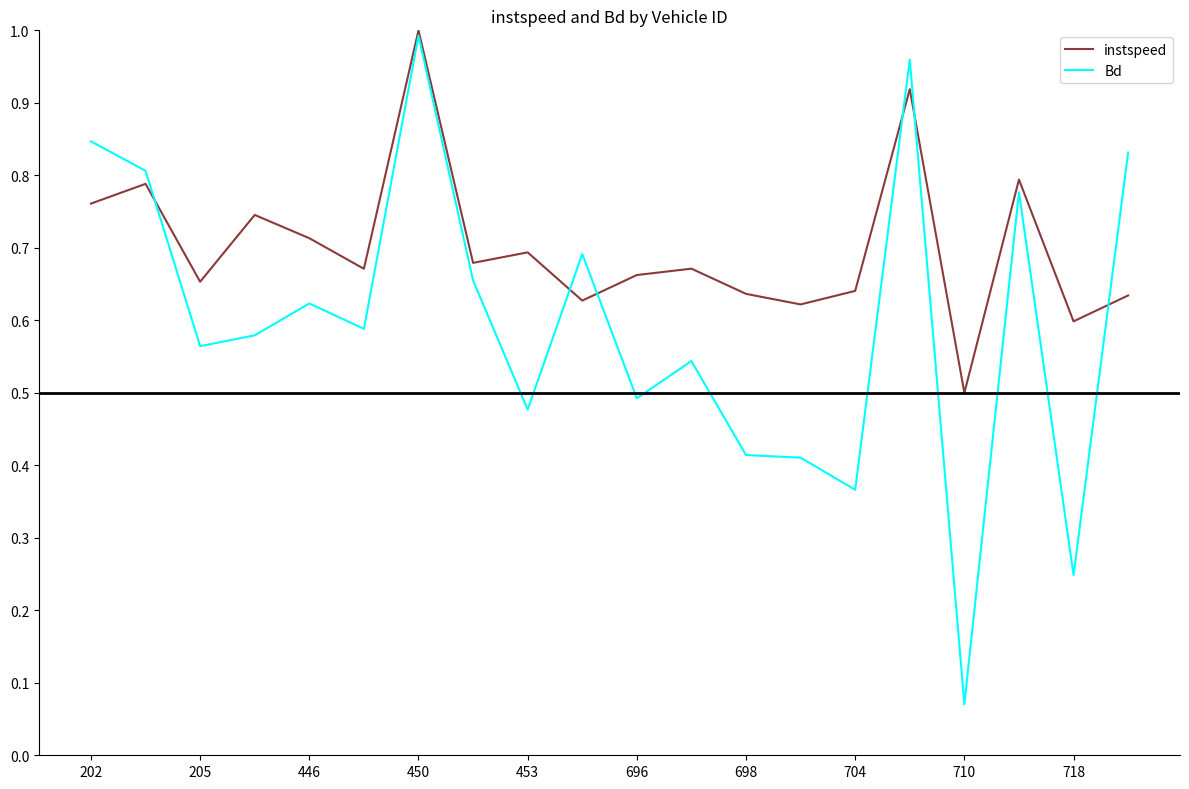

Which series ends up on top after the final intersection of instspeed and Bd?

Bd